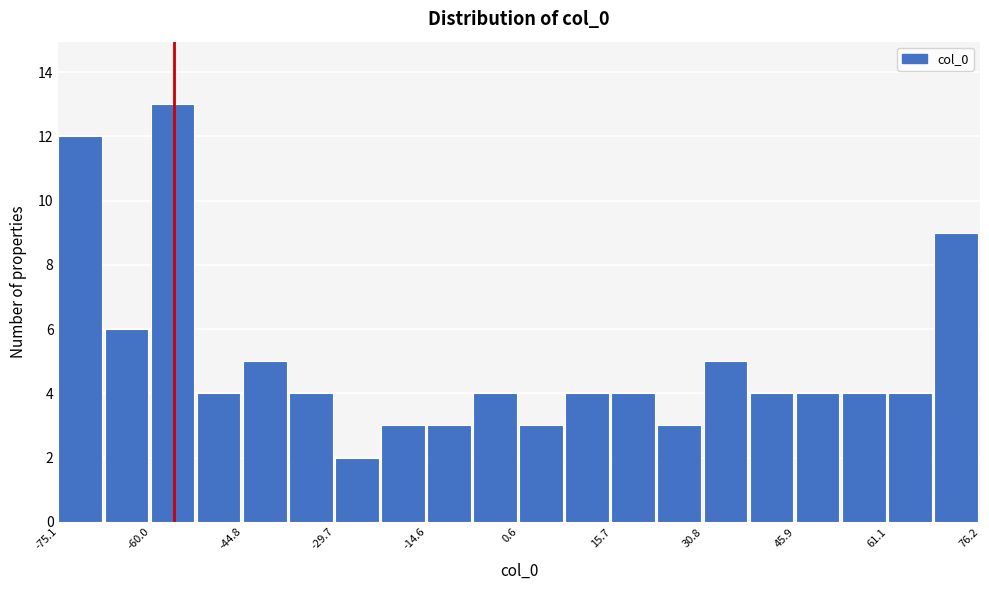

Read against the x-axis, roughly where is the centre of the tallest bar?

-56